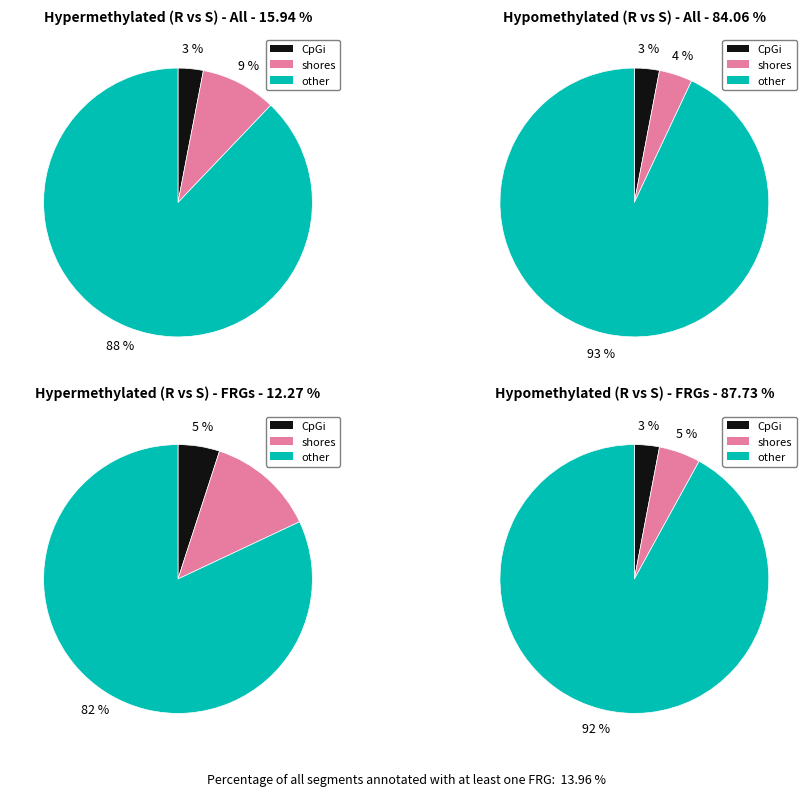

Is there any slice that represents more than half of the pie?

Yes